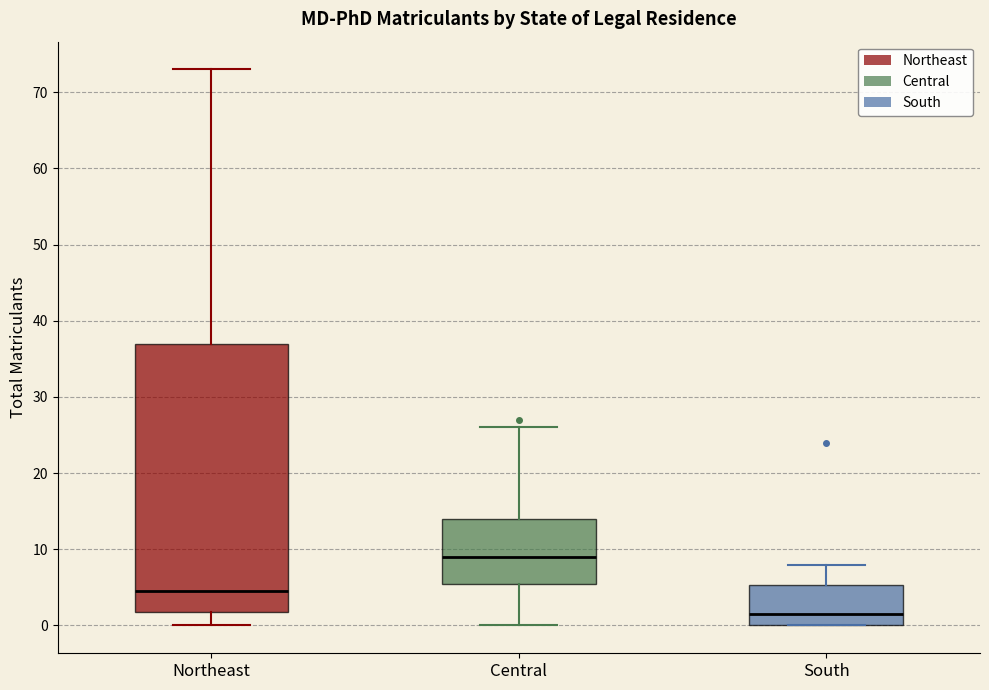

Reading left to right, transcribe this box plot: for each box, give where its median line is, the range the box spans, and where its two whiskers end, as read against the y-axis. The values are not printed on the chart, so give them approximately, as read against the axis.

Northeast: median 5, box 2 to 37, whiskers 0 to 73
Central: median 9, box 6 to 14, whiskers 0 to 26
South: median 2, box 0 to 5, whiskers 0 to 8